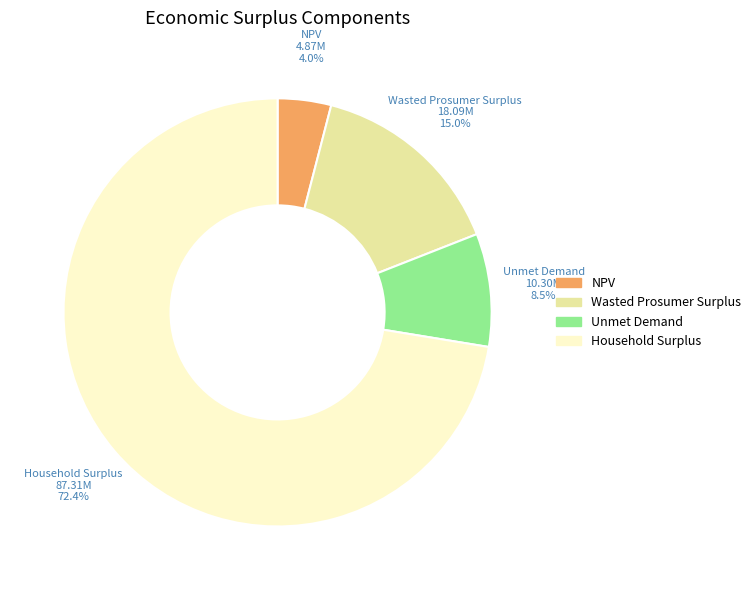

Which has a higher value, Household Surplus or NPV?

Household Surplus